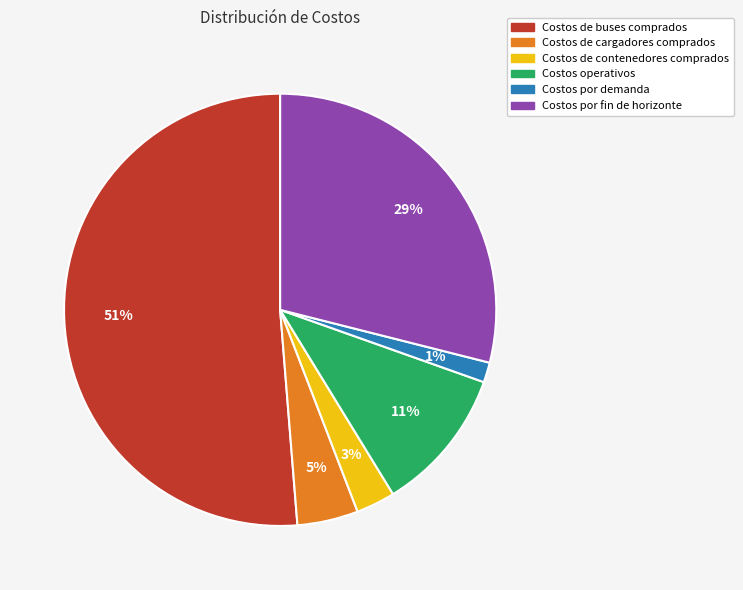

Which has a higher value, Costos operativos or Costos por fin de horizonte?

Costos por fin de horizonte